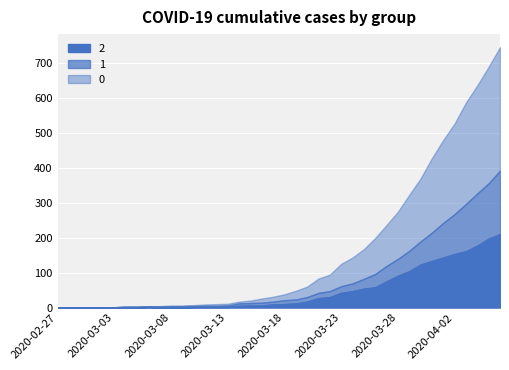

At which category is the sum across all series the highest?

2020-04-06